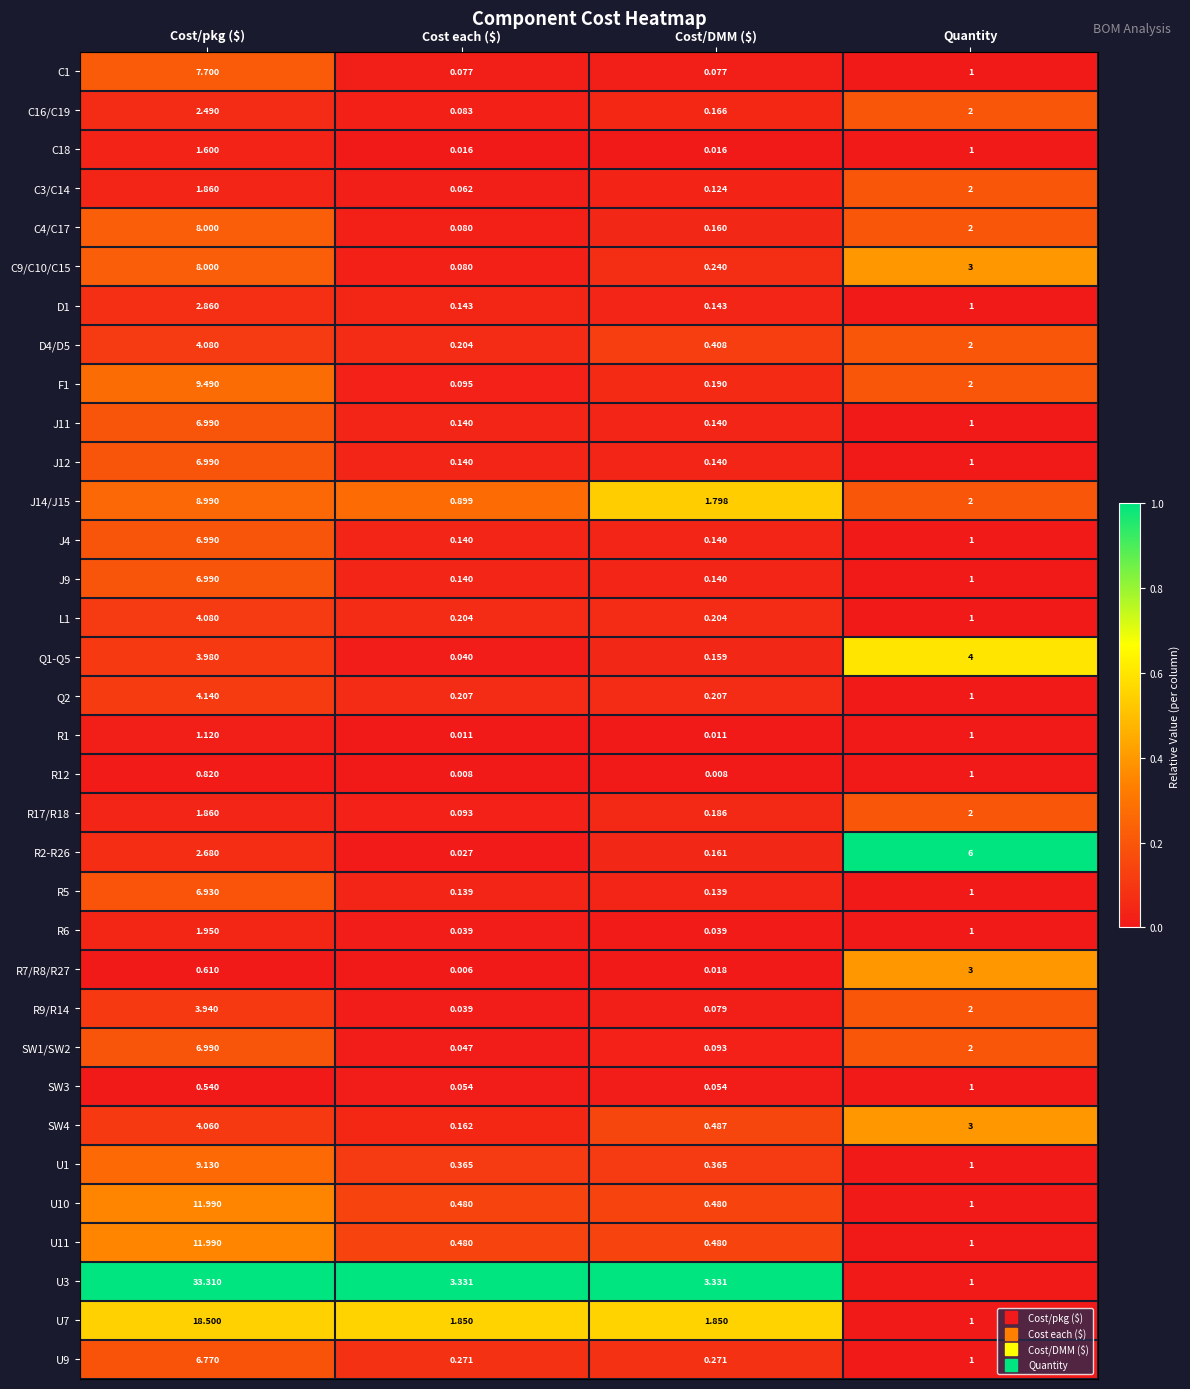

What is the difference between the highest and lowest values at Cost/pkg ($)?

32.8